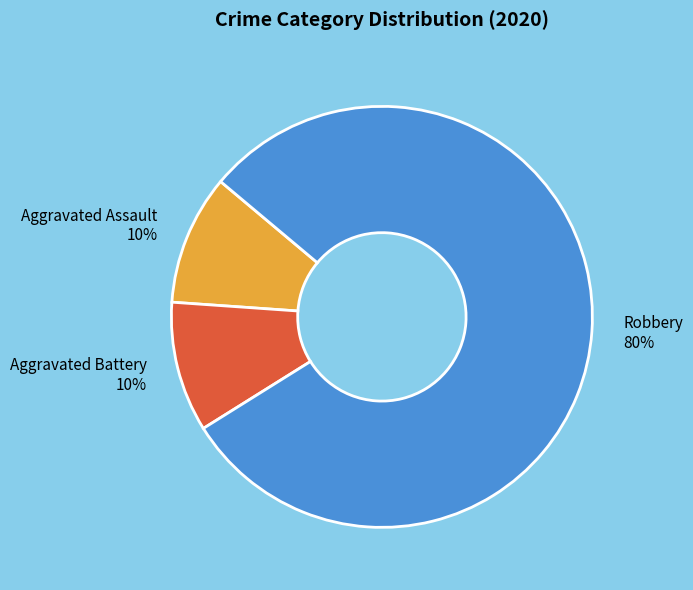

Between Robbery and Aggravated Battery, which is larger?

Robbery